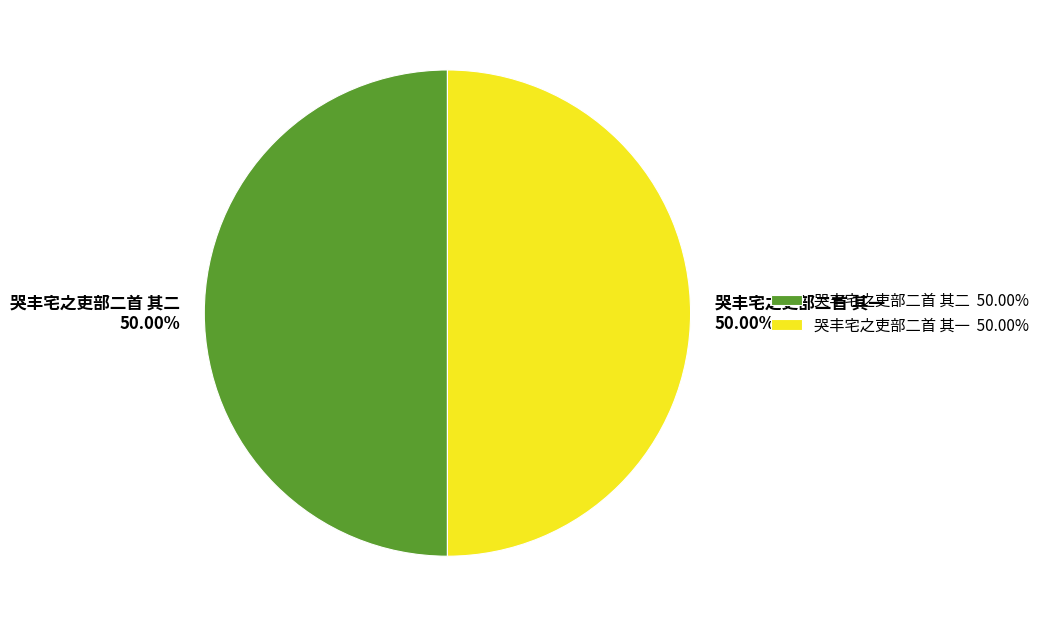

Approximately how many times larger is the value at 哭丰宅之吏部二首 其一 50.00% compared to 哭丰宅之吏部二首 其二 50.00%?

1.0